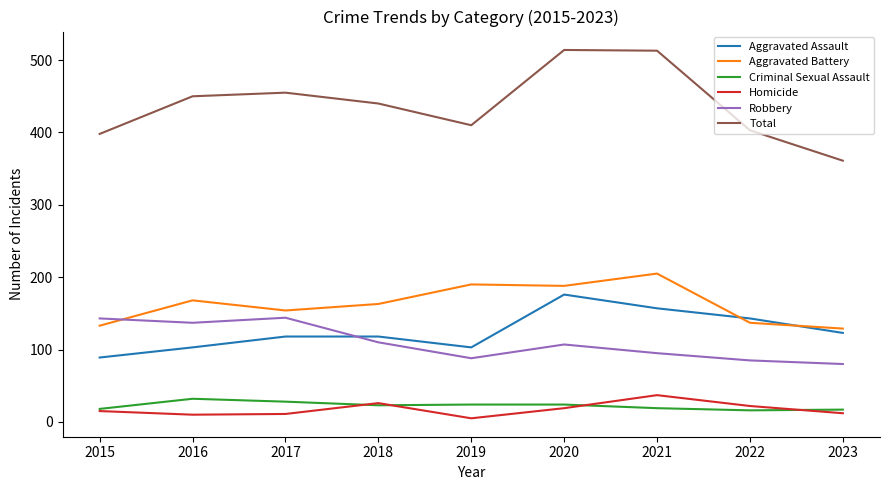

At which category does Aggravated Assault reach its first local valley?

2019